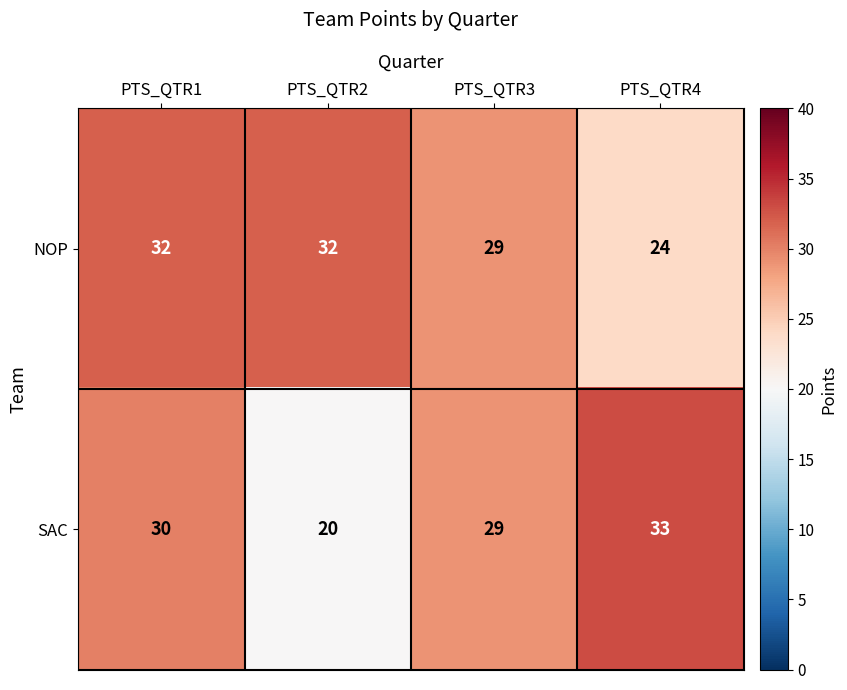

What value does the SAC series have at PTS_QTR2?

20